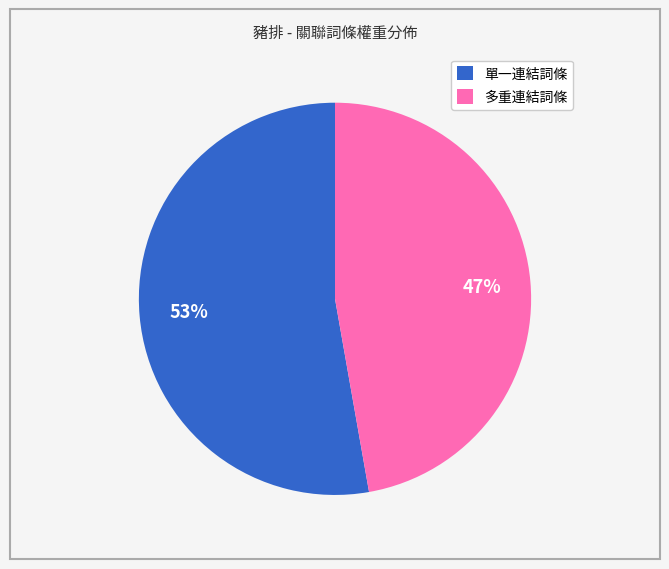

The 多重連結詞條 slice represents 55% of the pie. True or false?

False